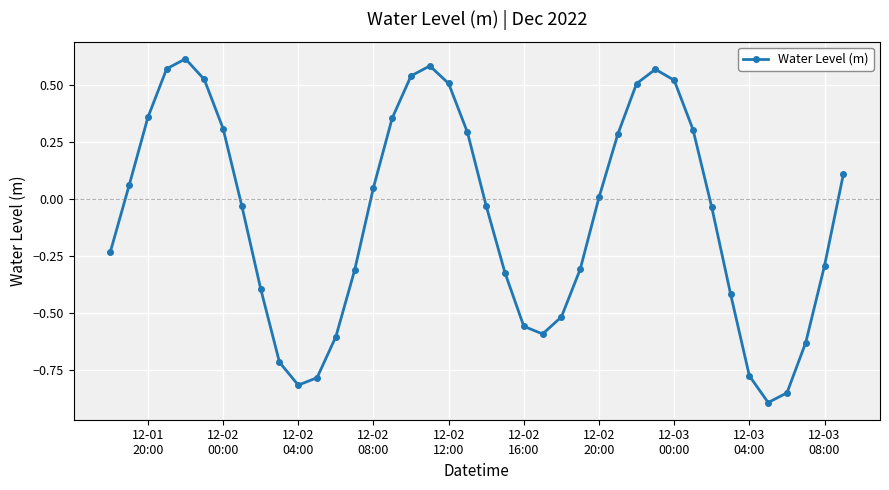

What is the difference between the maximum and second lowest values?

1.5